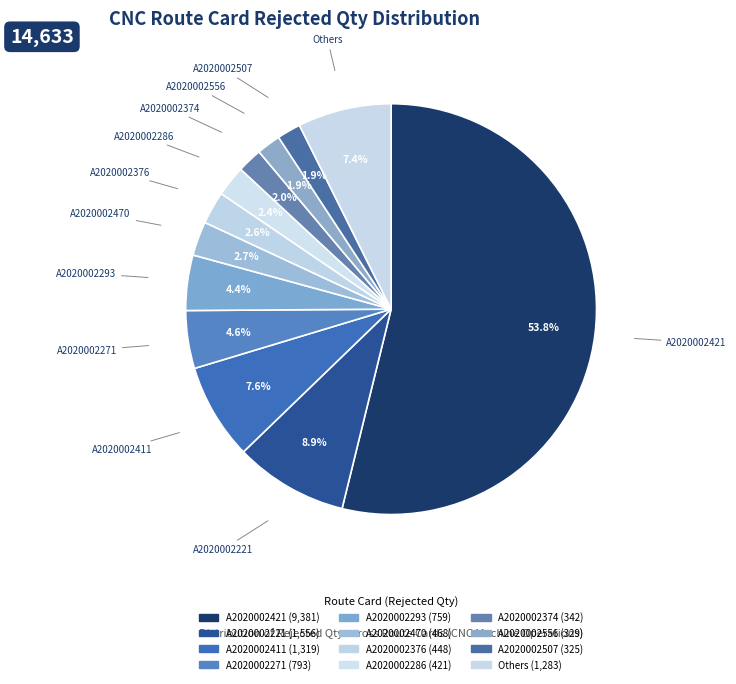

How many segments does this pie chart have?

12